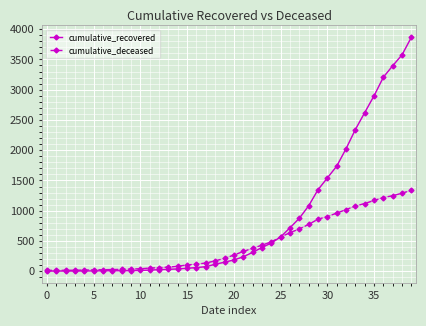

How many values in the cumulative_deceased series are below 267?

20